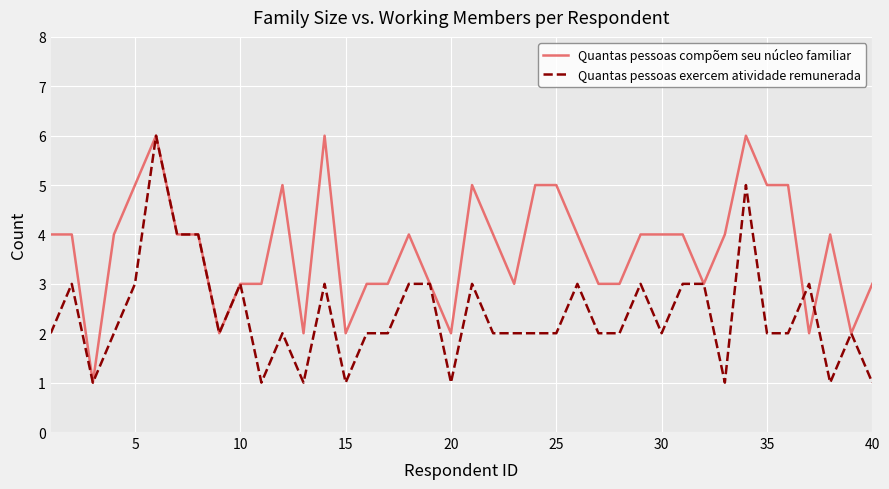

What is the highest value of the Quantas pessoas compõem seu núcleo familiar series?

6